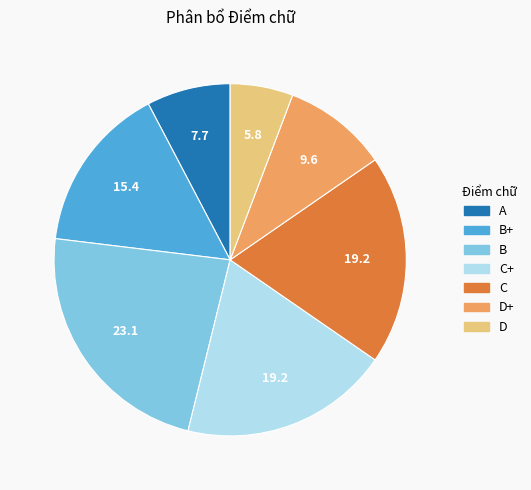

True or false: C+ accounts for 19% of the total.

True